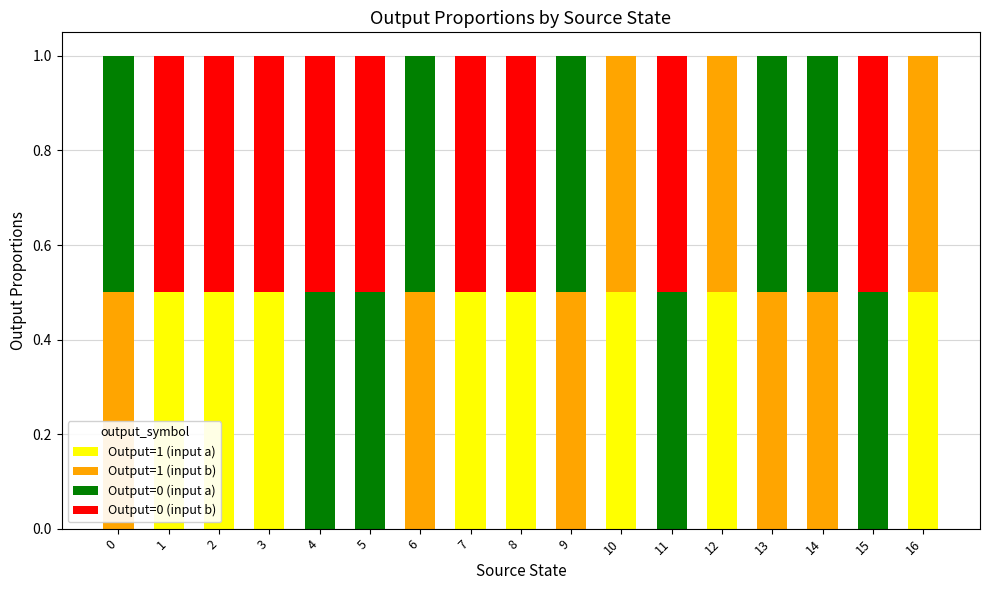

What is the total value across all series at 12?

1.0